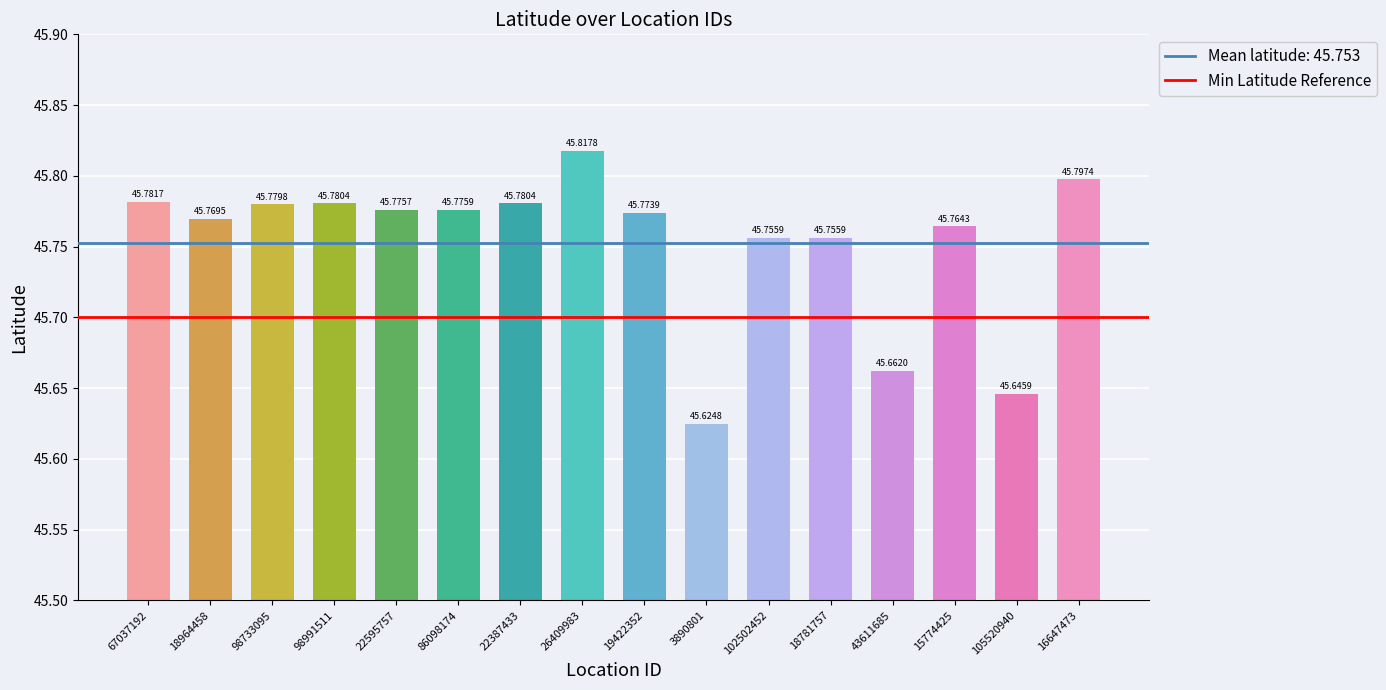

Where is the data nearest to the value 45?

3890801